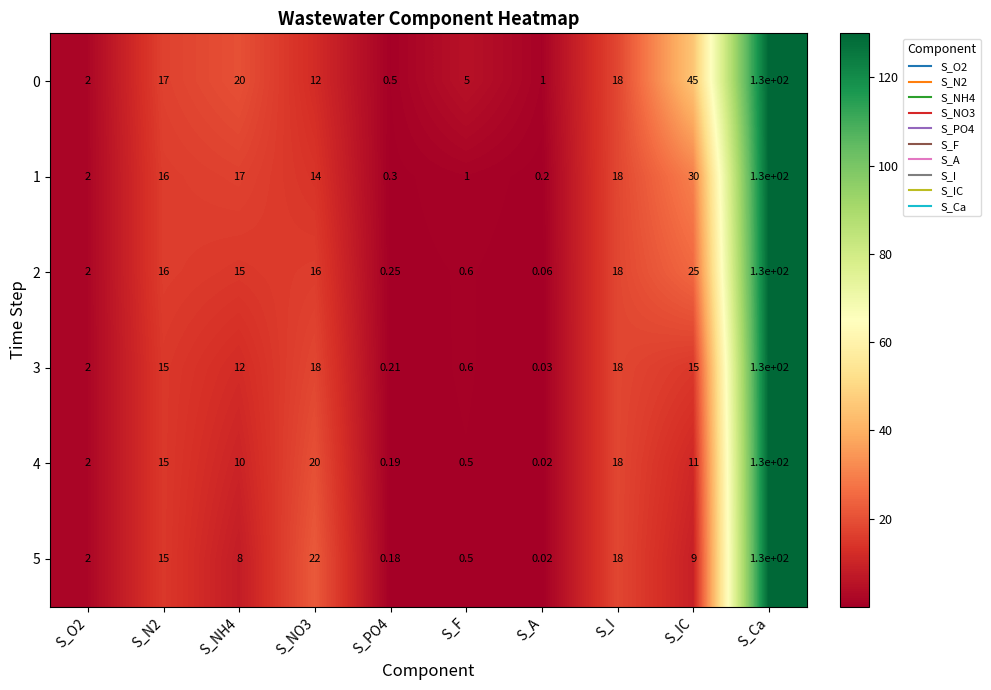

At how many categories does at least one series exceed 79?

1